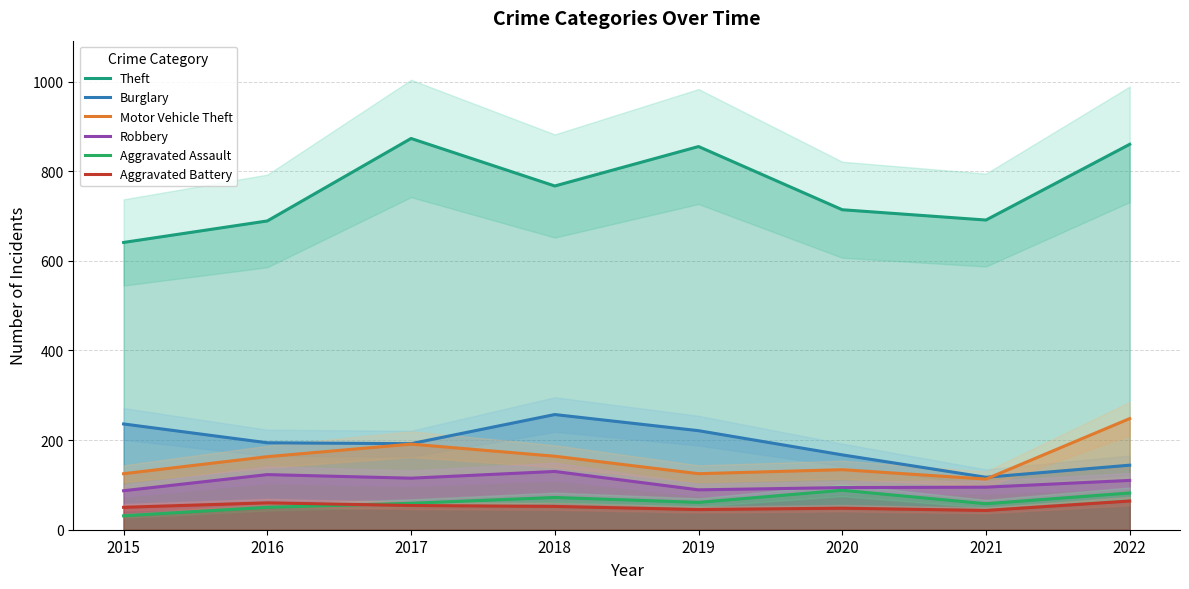

Which category has the lowest value across all series?

2015